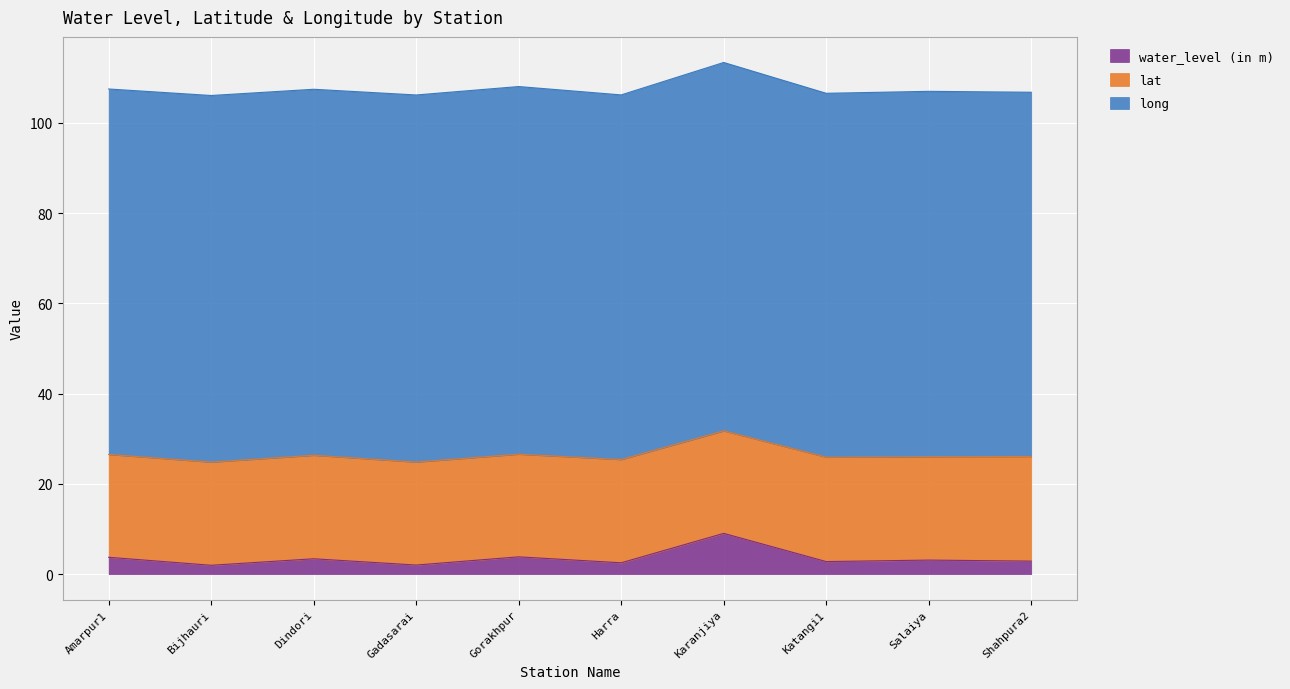

Reading left to right, extract all data points from this chart.

water_level (in m): Amarpur1=3.7	Bijhauri=2.0	Dindori=3.4	Gadasarai=2.0	Gorakhpur=3.8	Harra=2.5	Karanjiya=9.0	Katangi1=2.8	Salaiya=3.1	Shahpura2=2.9
lat: Amarpur1=22.8	Bijhauri=22.9	Dindori=22.9	Gadasarai=22.8	Gorakhpur=22.7	Harra=22.9	Karanjiya=22.7	Katangi1=23.1	Salaiya=22.9	Shahpura2=23.2
long: Amarpur1=81.0	Bijhauri=81.2	Dindori=81.1	Gadasarai=81.3	Gorakhpur=81.4	Harra=80.8	Karanjiya=81.6	Katangi1=80.6	Salaiya=80.9	Shahpura2=80.7